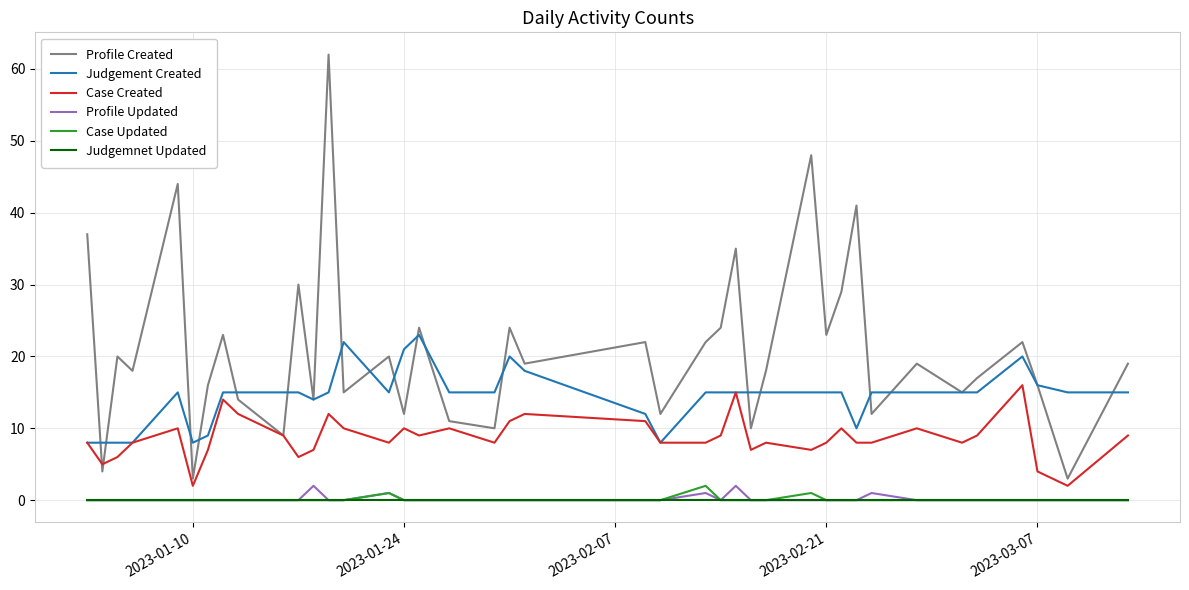

What are all the series names shown in the legend?

Profile Created, Judgement Created, Case Created, Profile Updated, Case Updated, Judgemnet Updated